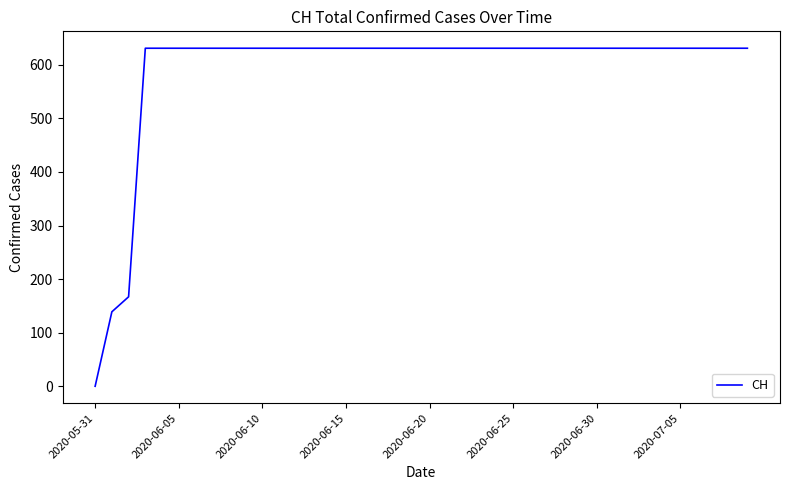

What is the difference between the maximum and minimum values?

631